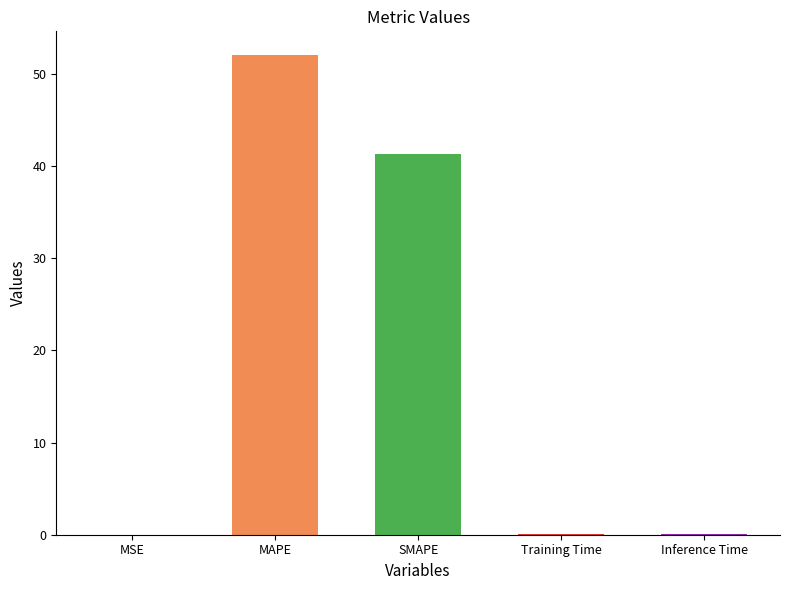

The chart shows a value of 0.0 at MSE. True or false?

True